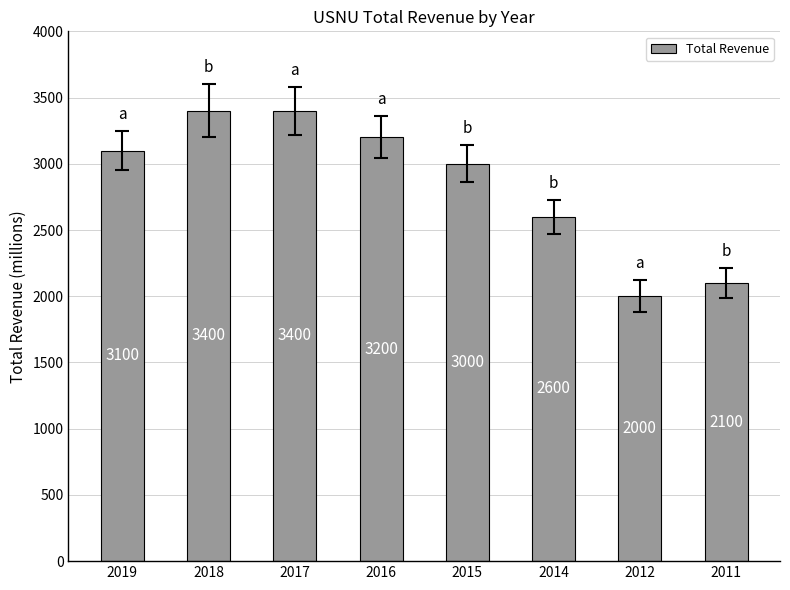

The value at 2015 is 1183. True or false?

False